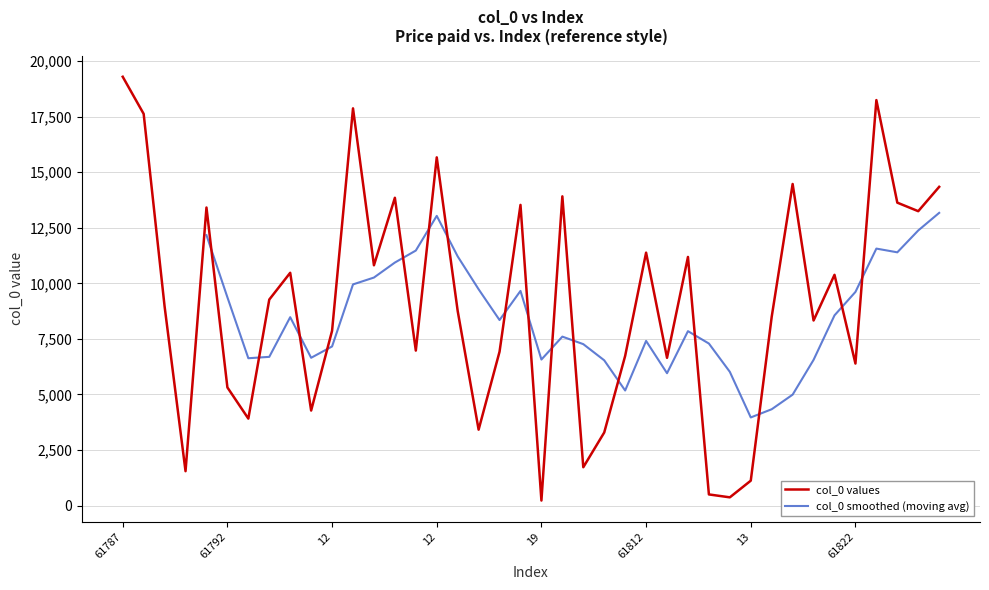

The chart shows a value of 5574 at 19. True or false?

False